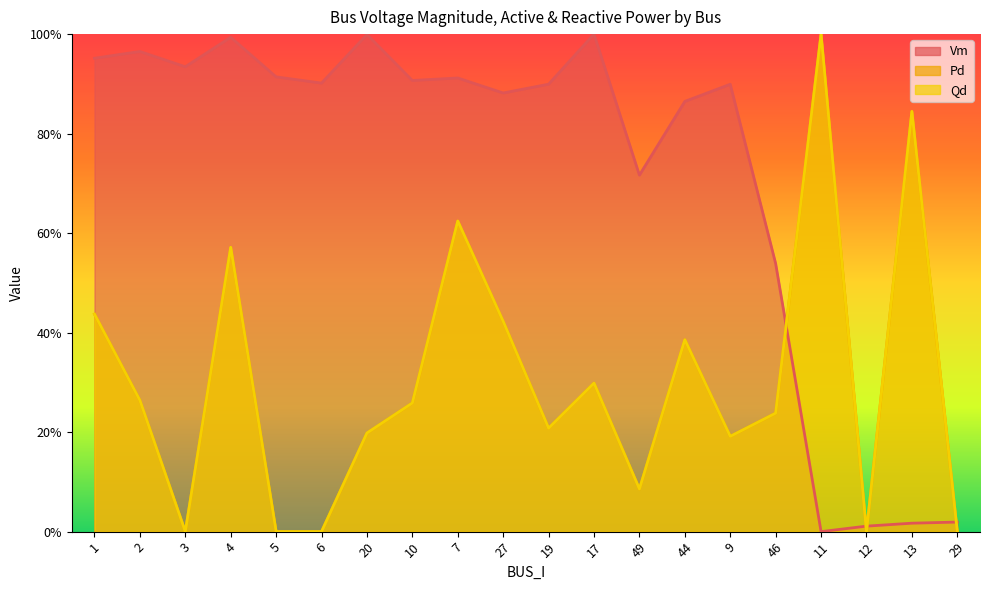

How many interior local valleys does the Qd series have?

5